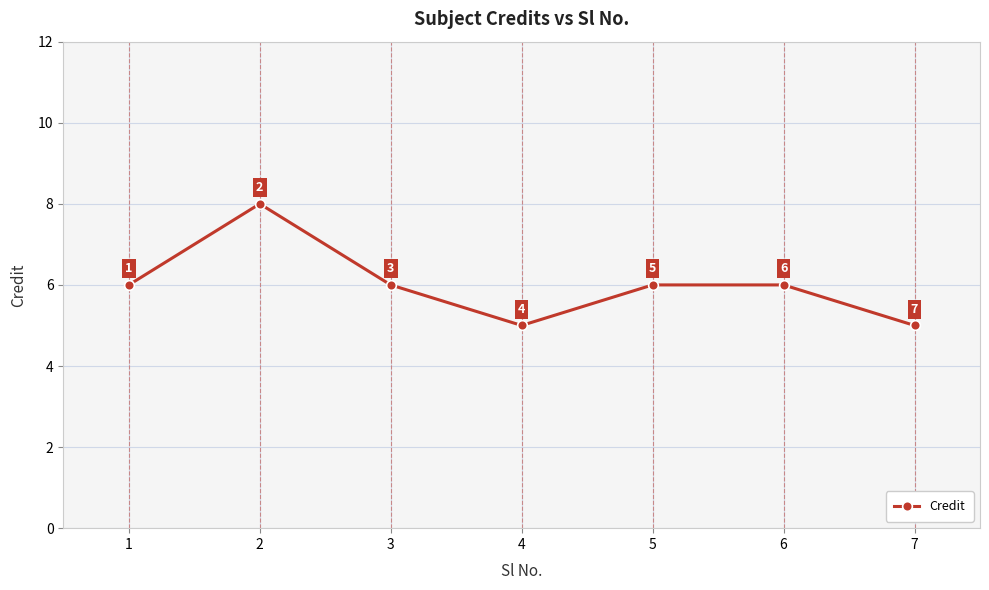

What is the maximum value shown in the chart?

8